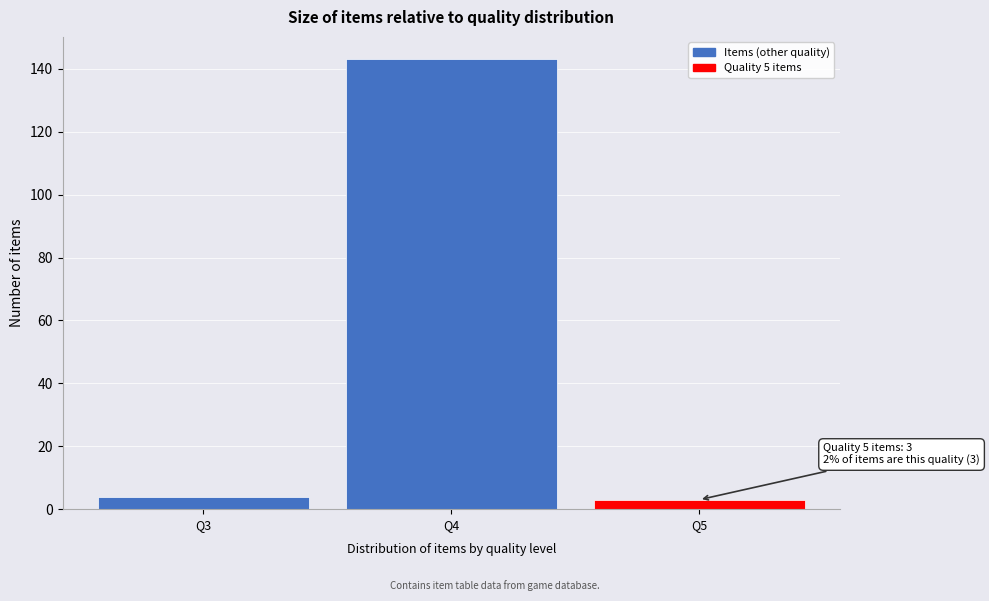

Reading right to left, extract all data points from this chart.

Q5=3	Q4=143	Q3=4